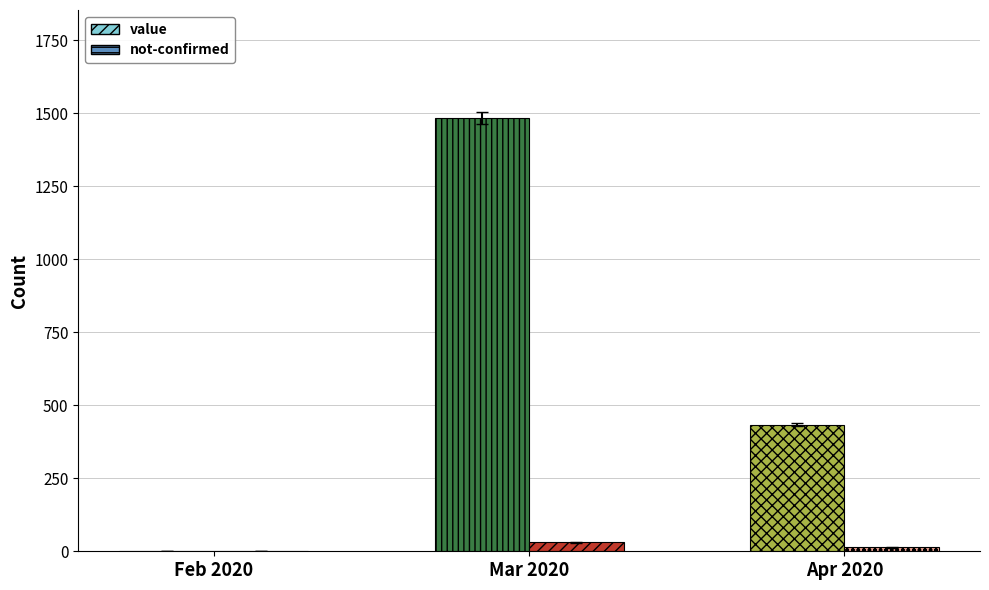

The value of value at Mar 2020 is 1483. True or false?

True